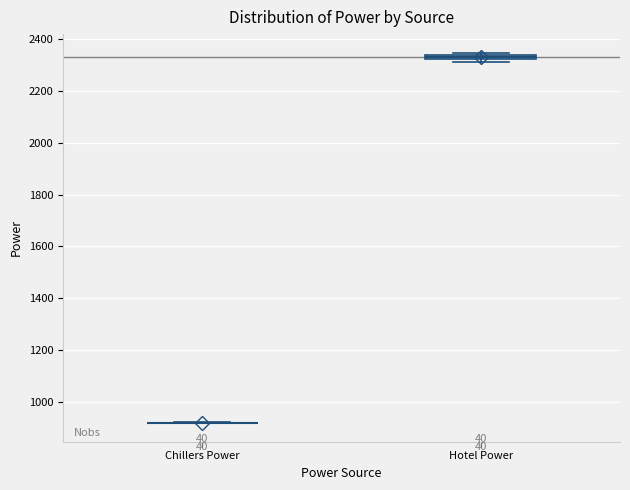

Where is the upper edge of the box for Hotel Power on the y-axis? The values are not printed on the chart, so give them approximately, as read against the axis.

2340